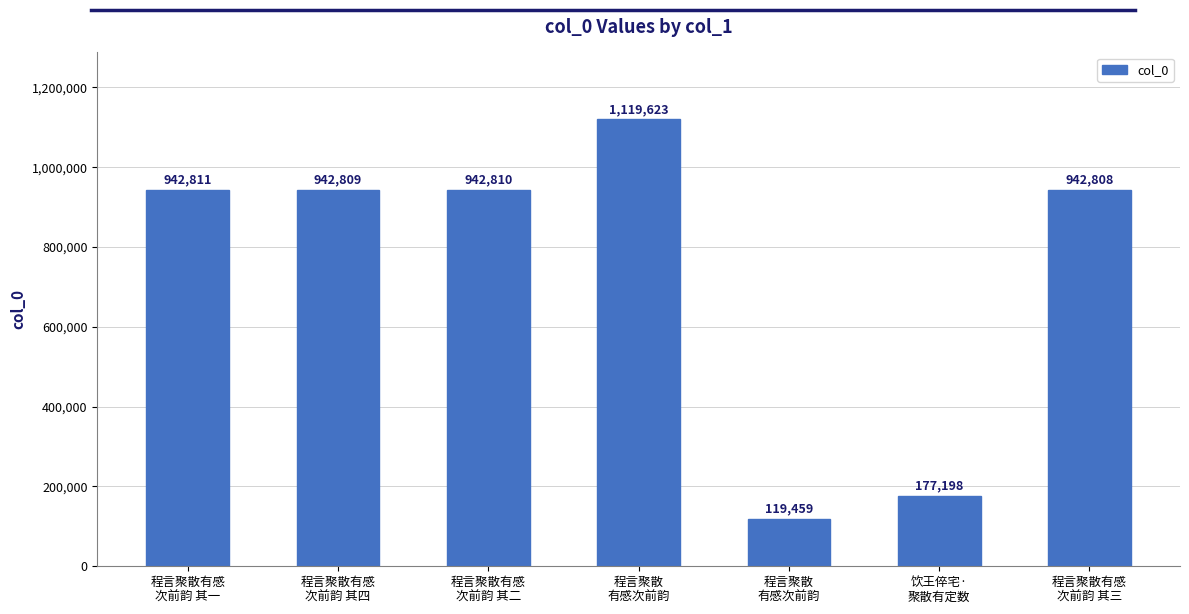

Reading right to left, what are all the values shown in this chart?

942808	177198	119459	1119623	942810	942809	942811